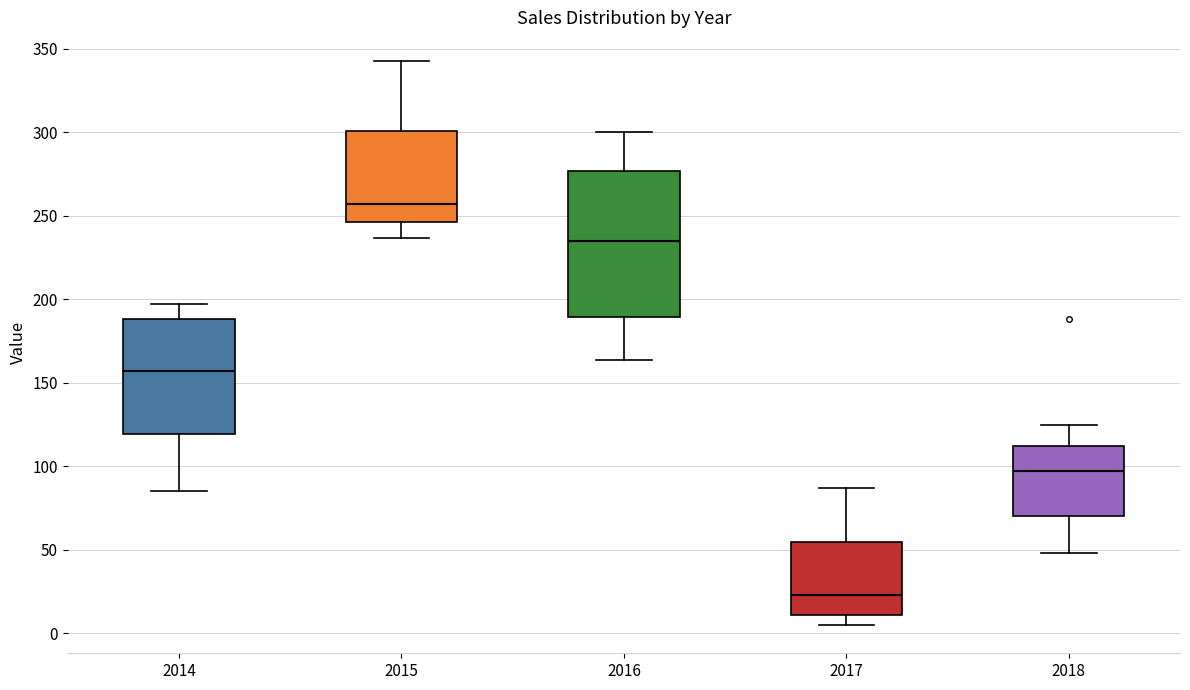

Reading left to right, read every box against the y-axis: the position of its median line, the range the box covers, and the ends of its whiskers. The values are not printed on the chart, so give them approximately, as read against the axis.

2014: median 155, box 120 to 190, whiskers 85 to 195
2015: median 255, box 245 to 300, whiskers 235 to 345
2016: median 235, box 190 to 275, whiskers 165 to 300
2017: median 25, box 10 to 55, whiskers 5 to 85
2018: median 95, box 70 to 110, whiskers 50 to 125